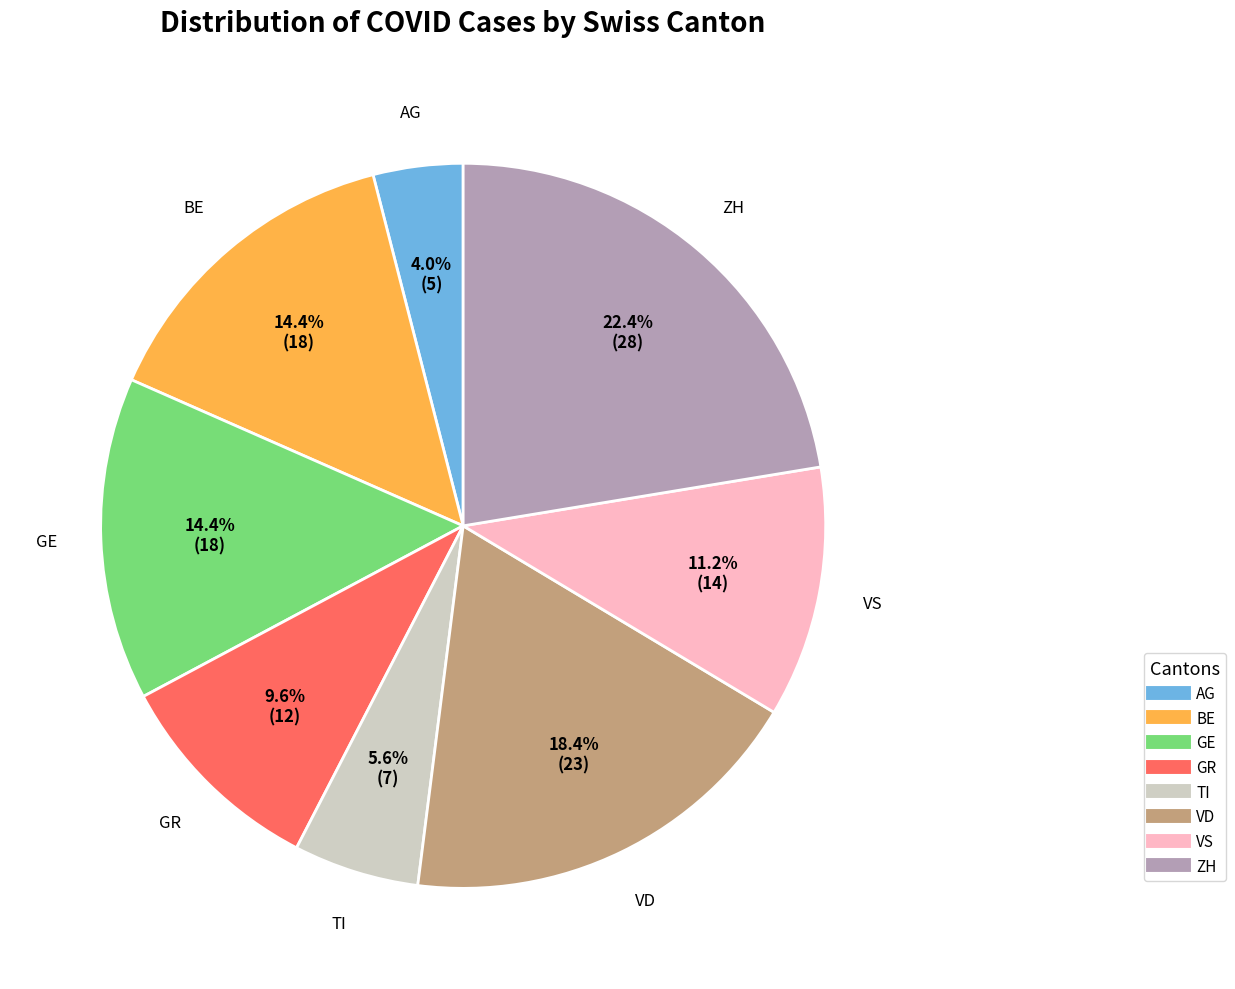

Does any single category account for the majority?

No